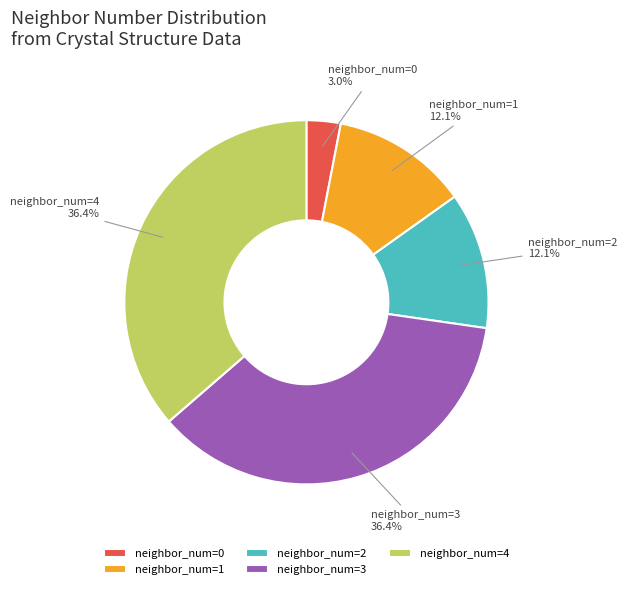

Is neighbor_num=2 the majority of the pie?

No